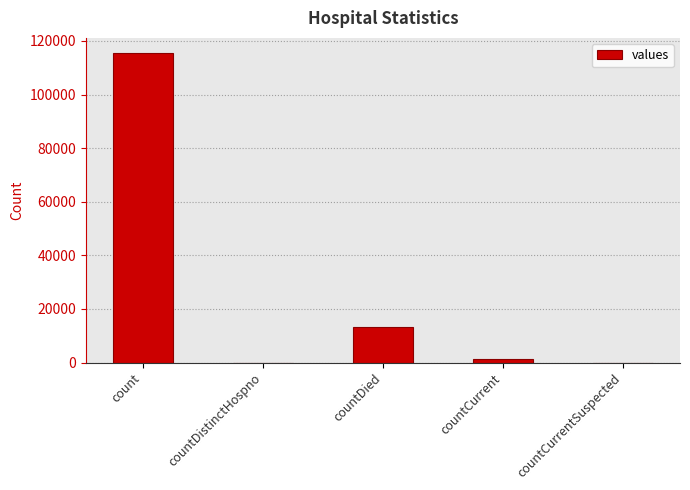

What is the sum of all values?

130105